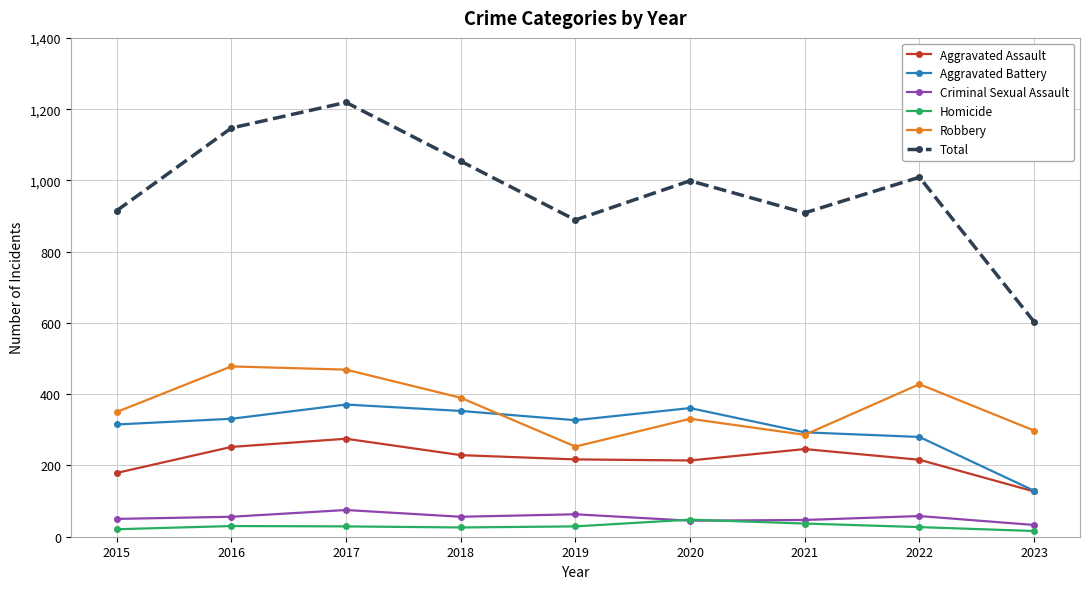

True or false: Aggravated Assault and Robbery cross at least once.

False